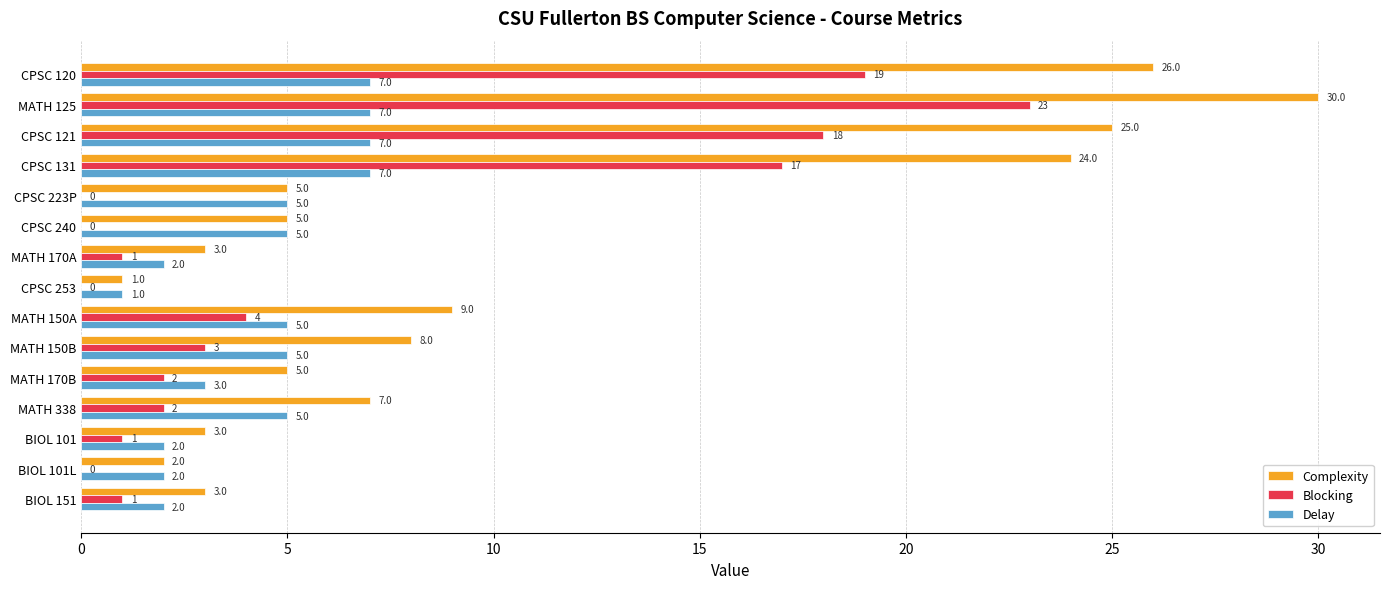

What is the sum of all Blocking values?

91